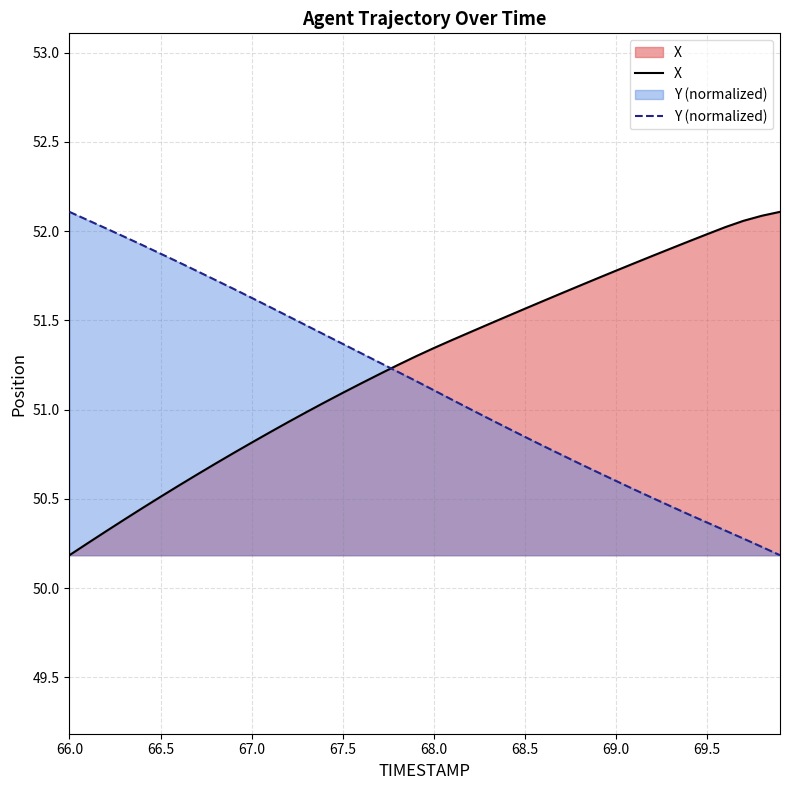

What is the spread (max minus min) of values at 67.0?

0.8